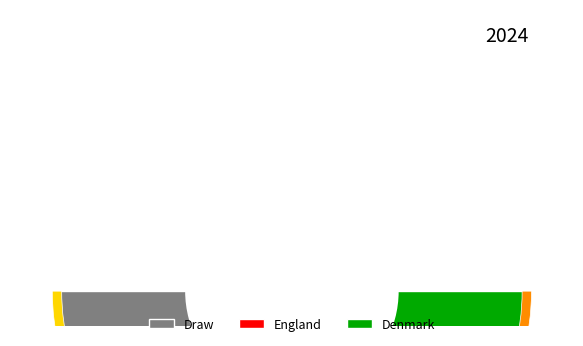

To the nearest percent, what percentage of the pie is Slovenia?

17%